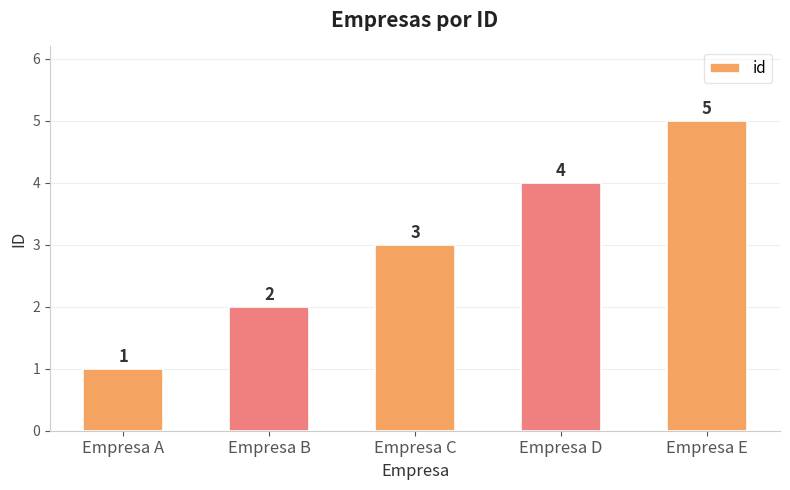

Which has a higher value, Empresa E or Empresa C?

Empresa E